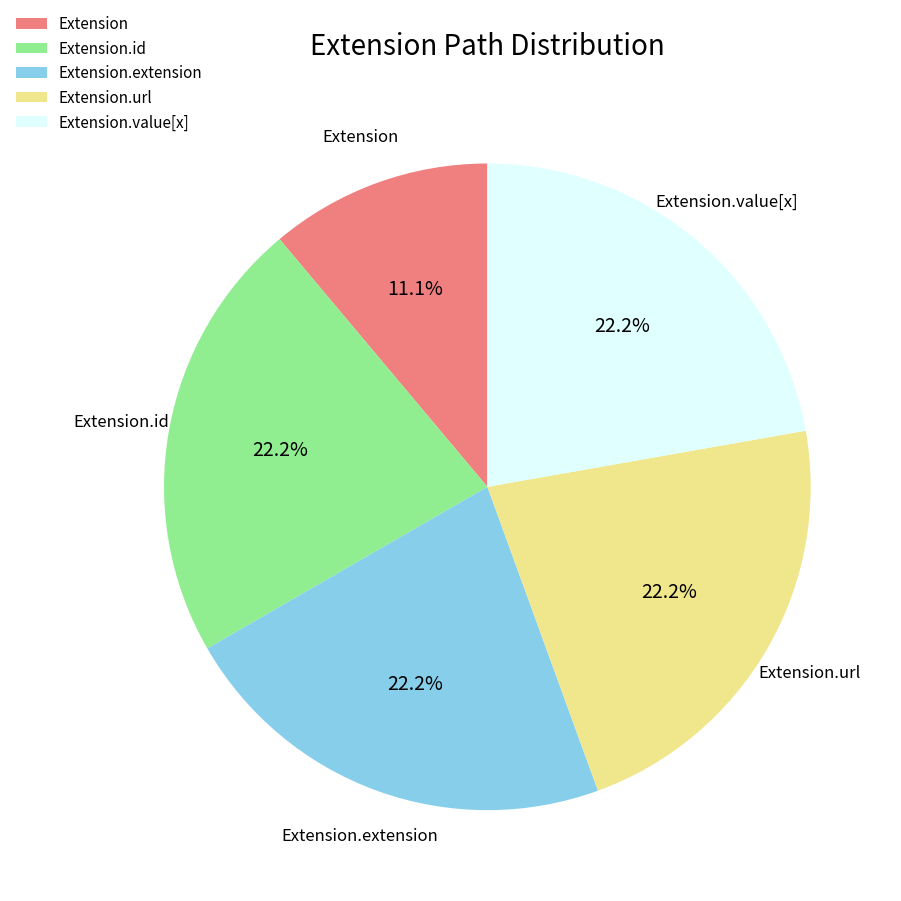

Does Extension.extension represent more than half of the total?

No